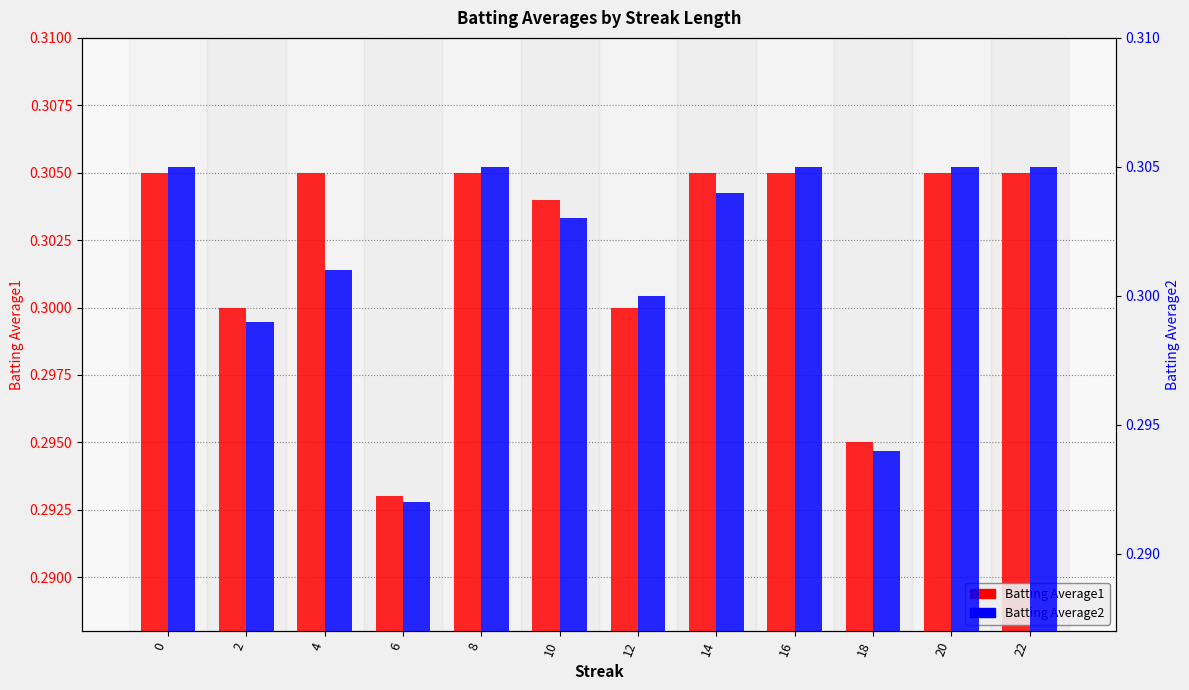

Are the bars horizontal?

No